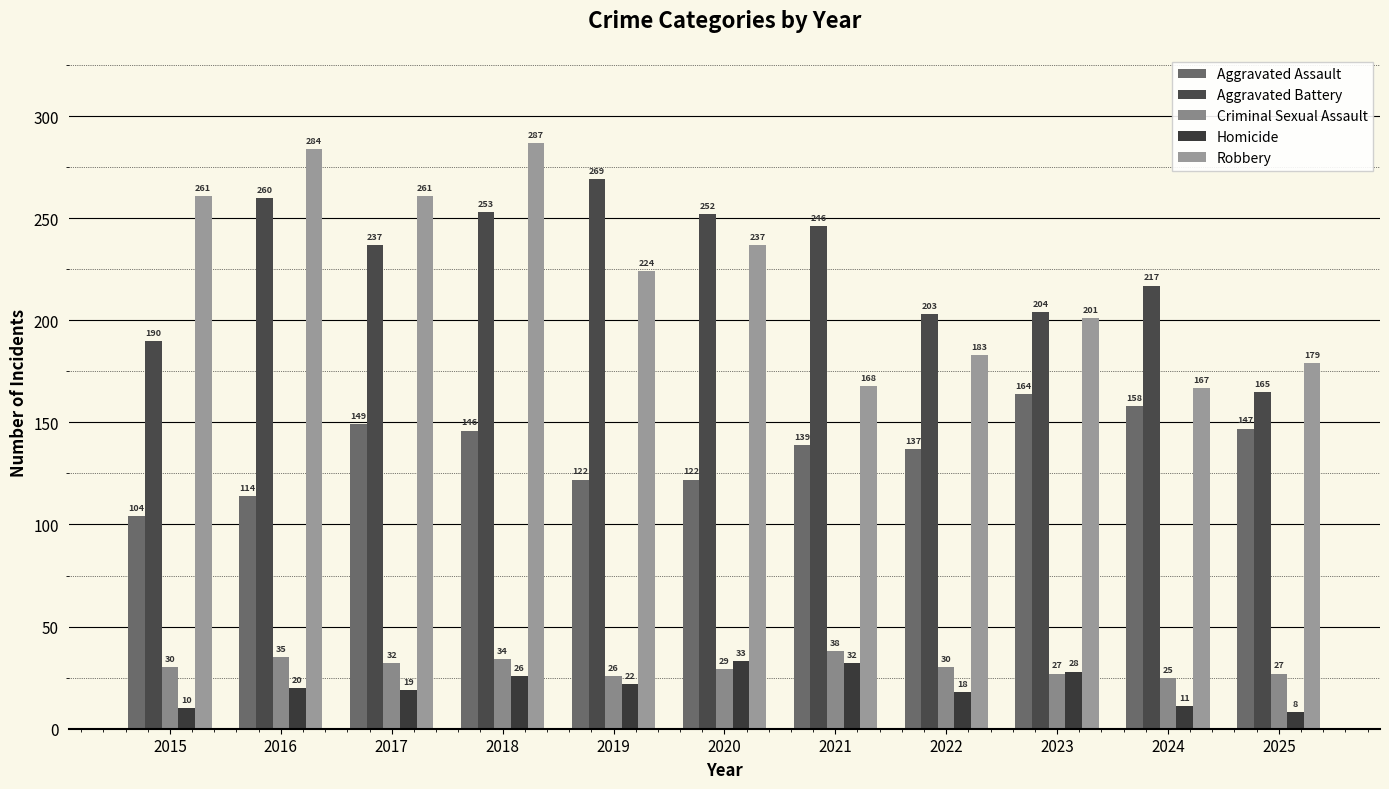

How many bars are there in each group?

5